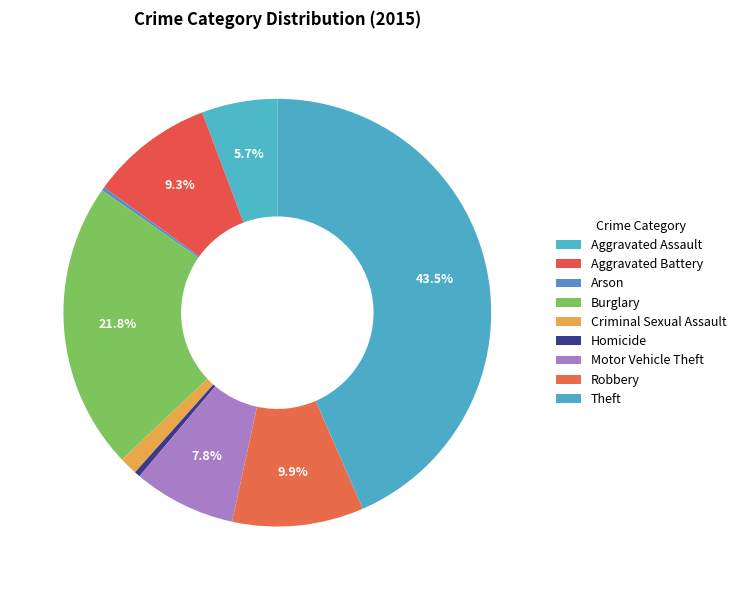

Which slice is the largest?

Theft